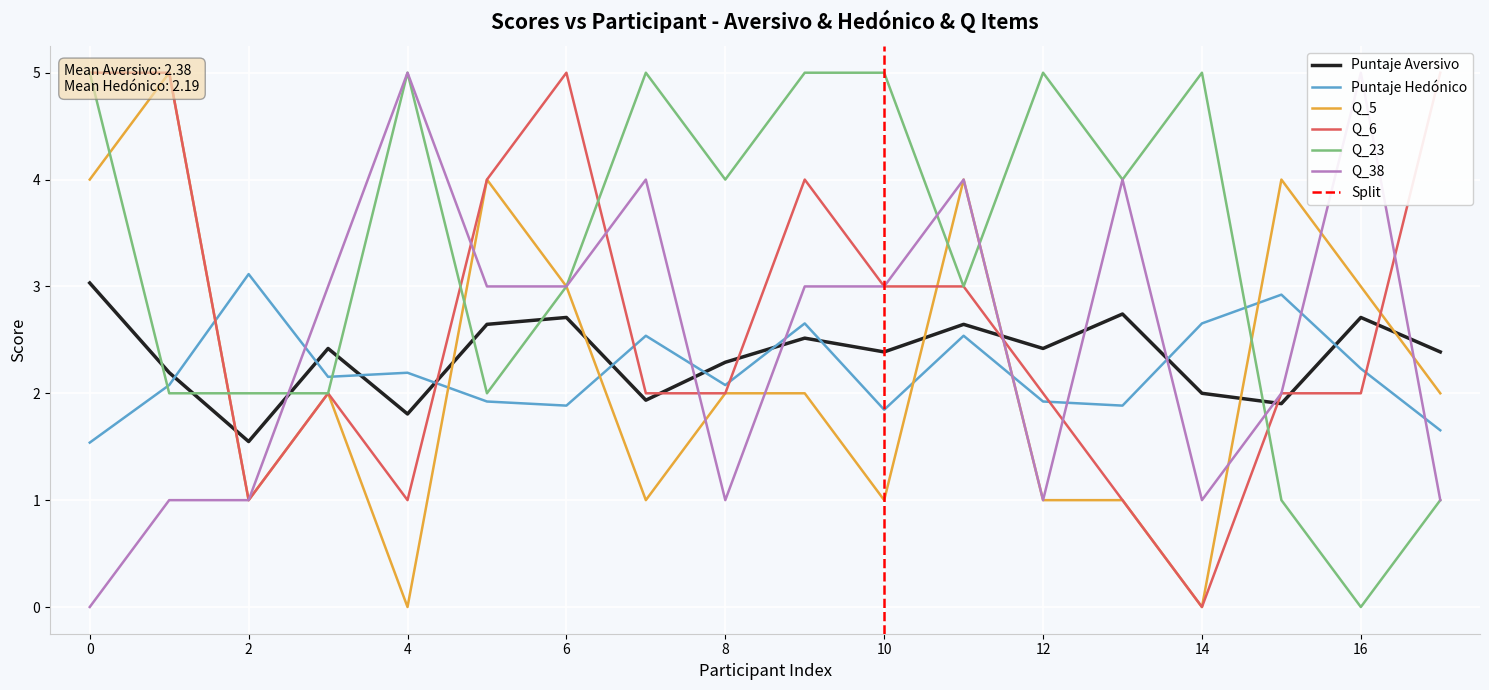

What is the value of the Q_5 point at the 1st from the left?

4.0